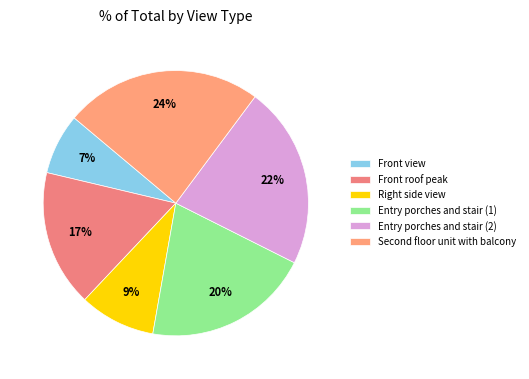

To the nearest percent, what is the average slice percentage?

17%